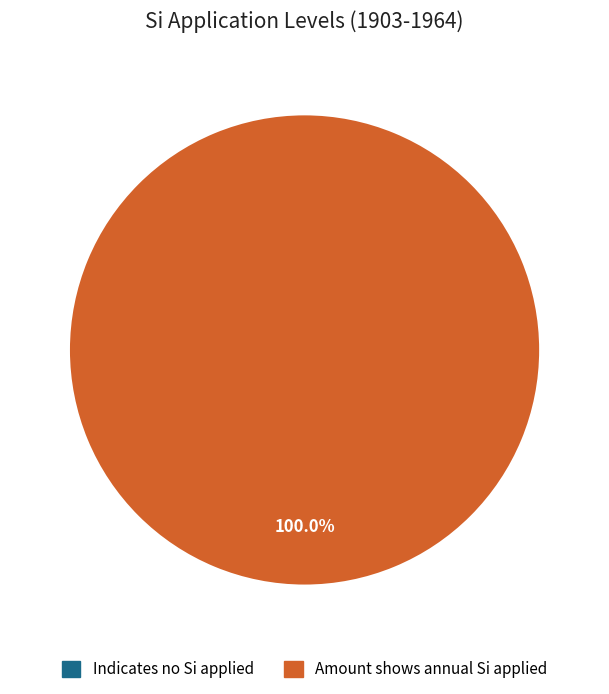

Which slice is the largest?

Amount shows annual Si applied